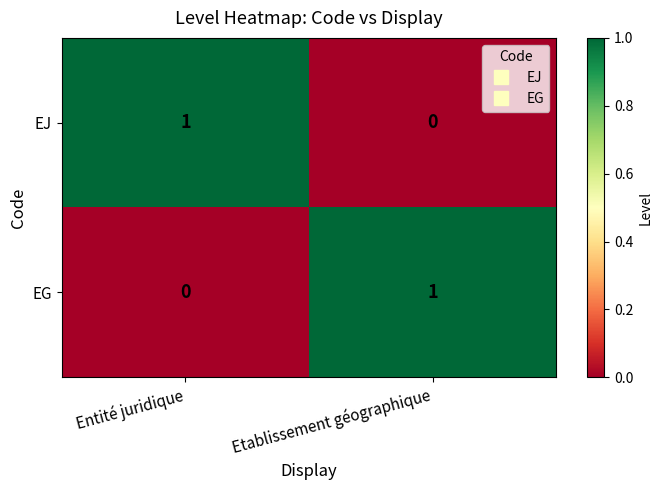

Reading left to right, list all the values displayed in this chart.

EJ: 1	0
EG: 0	1